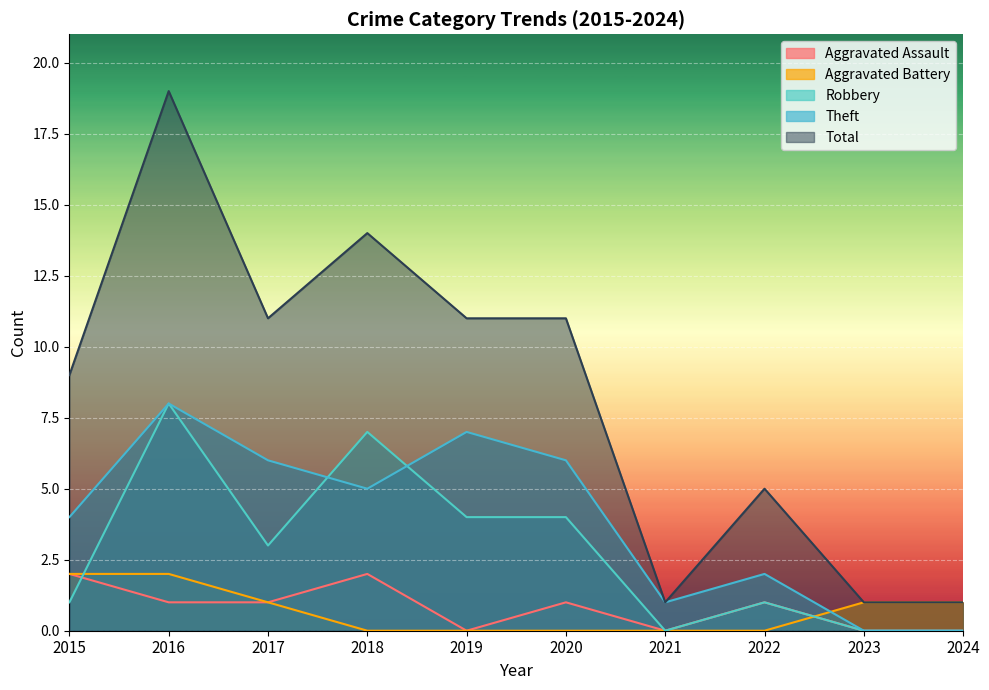

Which has a higher value, 2023 or 2019?

2023